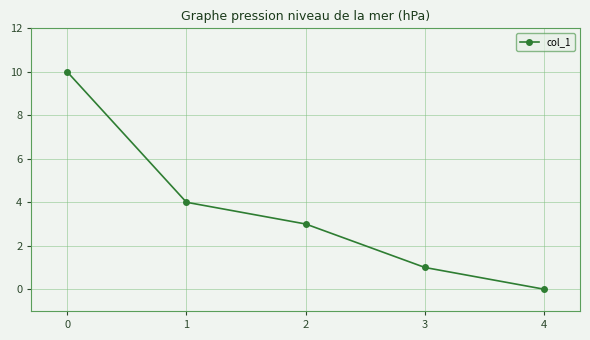

How many values are below 3?

2